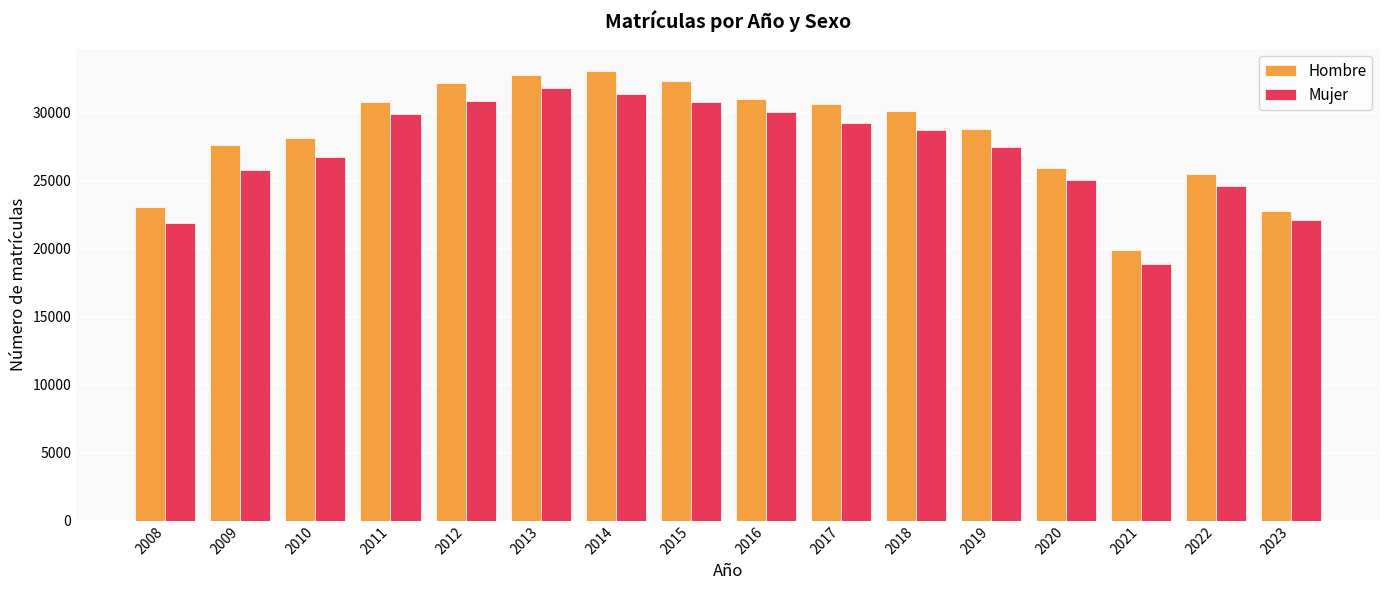

What is the difference between the Mujer values at 2010 and 2009?

942